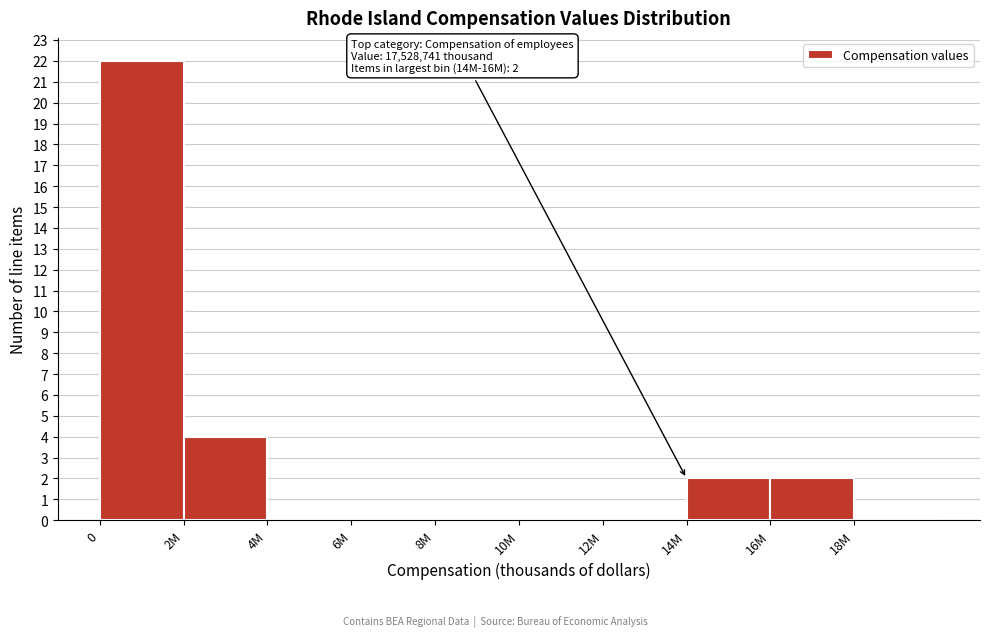

Reading left to right, extract all data points from this chart.

0=22	2M=4	4M=0	6M=0	8M=0	10M=0	12M=0	14M=2	16M=2	18M=0